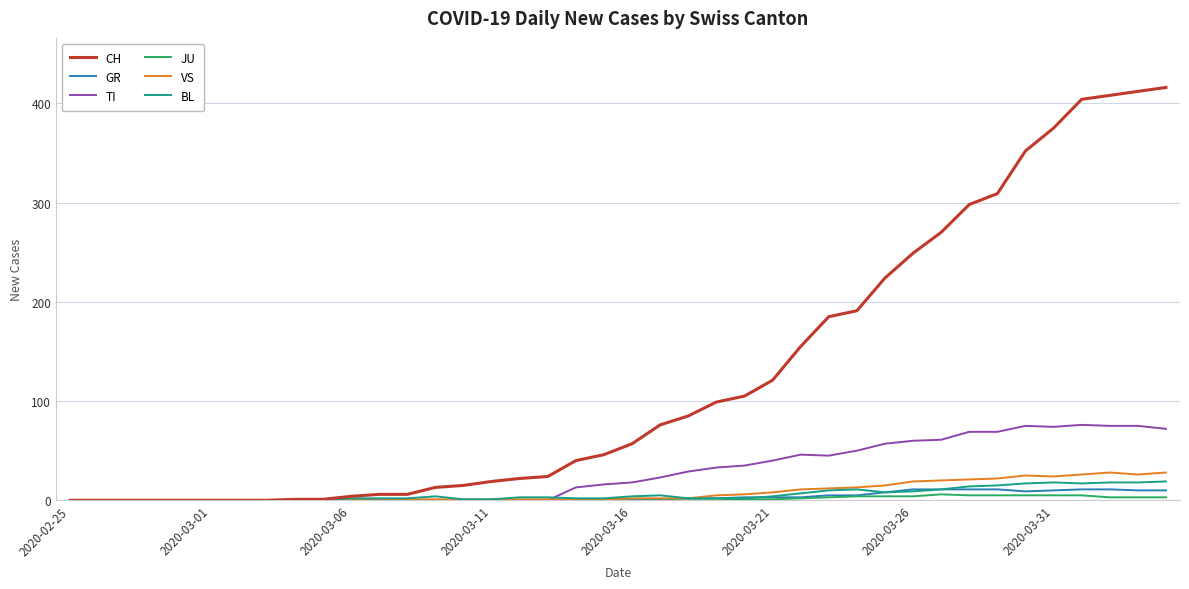

What is the greatest value displayed?

416